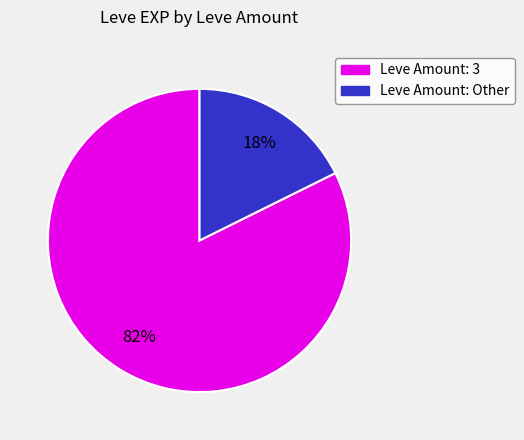

To the nearest percent, what is the average slice percentage?

50%